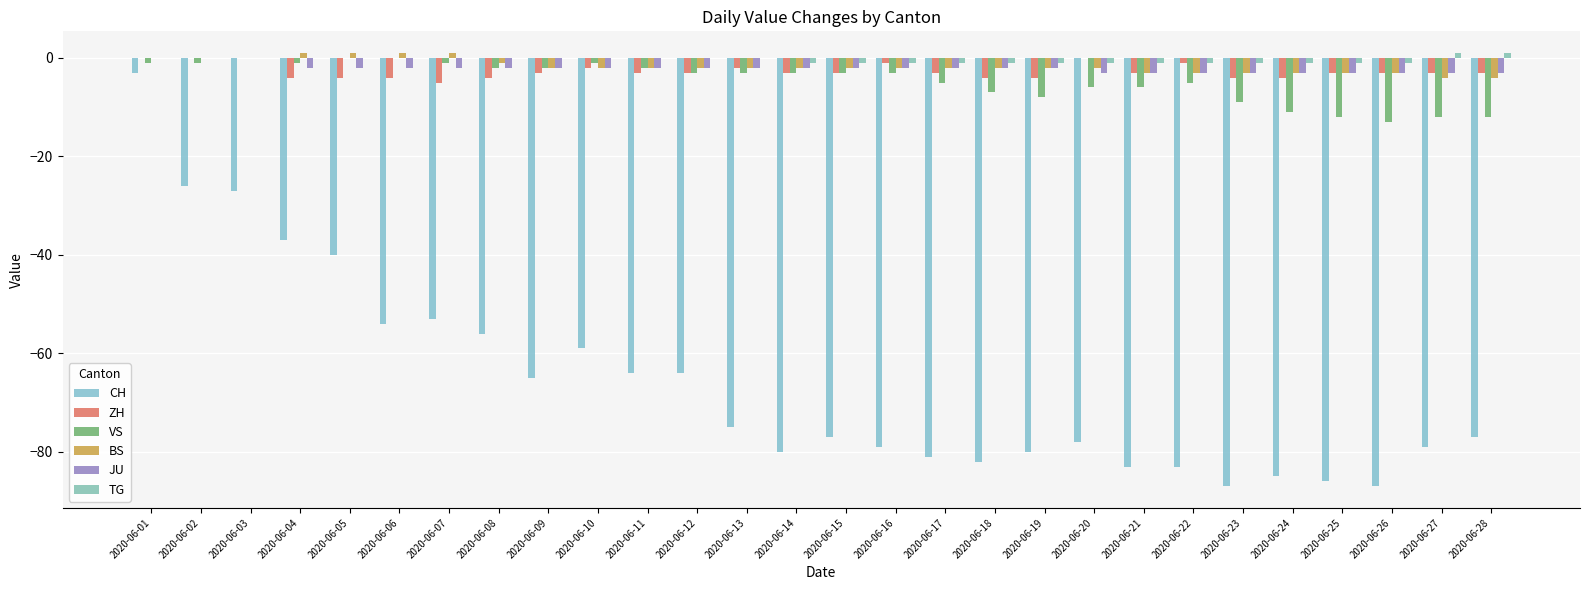

What is the maximum value shown in the chart?

1